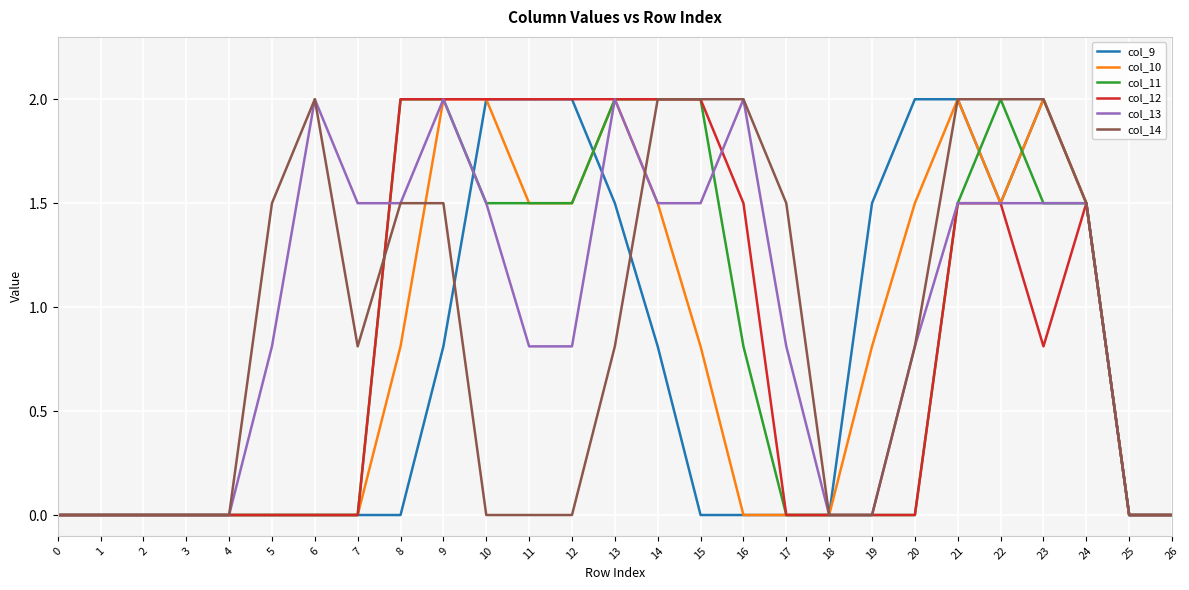

Reading left to right, extract all data points from this chart.

col_9: 0=0.0	1=0.0	2=0.0	3=0.0	4=0.0	5=0.0	6=0.0	7=0.0	8=0.0	9=0.8	10=2.0	11=2.0	12=2.0	13=1.5	14=0.8	15=0.0	16=0.0	17=0.0	18=0.0	19=1.5	20=2.0	21=2.0	22=1.5	23=2.0	24=1.5	25=0.0	26=0.0
col_10: 0=0.0	1=0.0	2=0.0	3=0.0	4=0.0	5=0.0	6=0.0	7=0.0	8=0.8	9=2.0	10=2.0	11=1.5	12=1.5	13=2.0	14=1.5	15=0.8	16=0.0	17=0.0	18=0.0	19=0.8	20=1.5	21=2.0	22=1.5	23=2.0	24=1.5	25=0.0	26=0.0
col_11: 0=0.0	1=0.0	2=0.0	3=0.0	4=0.0	5=0.0	6=0.0	7=0.0	8=2.0	9=2.0	10=1.5	11=1.5	12=1.5	13=2.0	14=2.0	15=2.0	16=0.8	17=0.0	18=0.0	19=0.0	20=0.0	21=1.5	22=2.0	23=1.5	24=1.5	25=0.0	26=0.0
col_12: 0=0.0	1=0.0	2=0.0	3=0.0	4=0.0	5=0.0	6=0.0	7=0.0	8=2.0	9=2.0	10=2.0	11=2.0	12=2.0	13=2.0	14=2.0	15=2.0	16=1.5	17=0.0	18=0.0	19=0.0	20=0.0	21=1.5	22=1.5	23=0.8	24=1.5	25=0.0	26=0.0
col_13: 0=0.0	1=0.0	2=0.0	3=0.0	4=0.0	5=0.8	6=2.0	7=1.5	8=1.5	9=2.0	10=1.5	11=0.8	12=0.8	13=2.0	14=1.5	15=1.5	16=2.0	17=0.8	18=0.0	19=0.0	20=0.8	21=1.5	22=1.5	23=1.5	24=1.5	25=0.0	26=0.0
col_14: 0=0.0	1=0.0	2=0.0	3=0.0	4=0.0	5=1.5	6=2.0	7=0.8	8=1.5	9=1.5	10=0.0	11=0.0	12=0.0	13=0.8	14=2.0	15=2.0	16=2.0	17=1.5	18=0.0	19=0.0	20=0.8	21=2.0	22=2.0	23=2.0	24=1.5	25=0.0	26=0.0